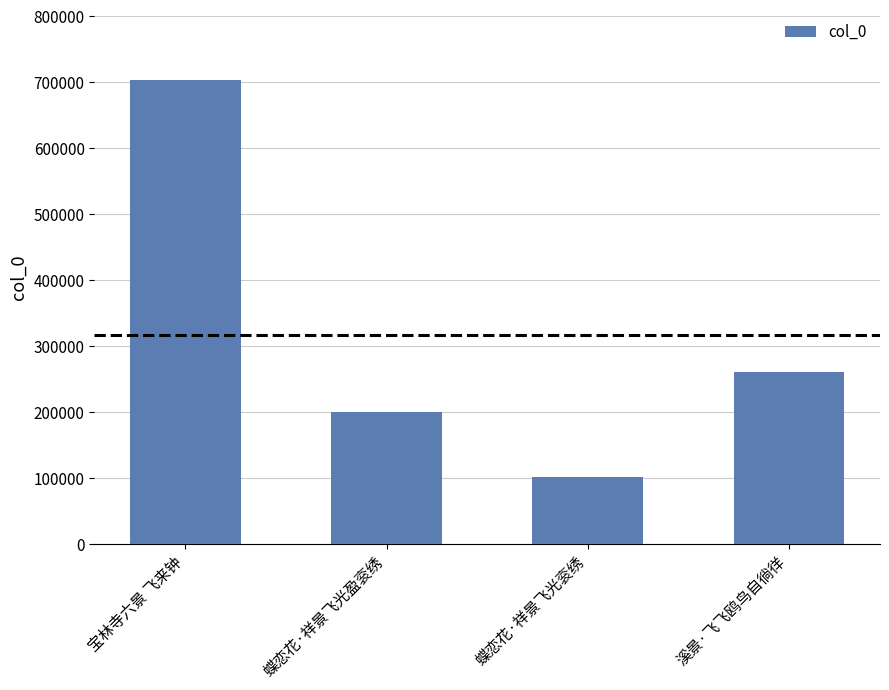

Reading left to right, transcribe all the data shown in this chart.

703809	201248	101833	261536